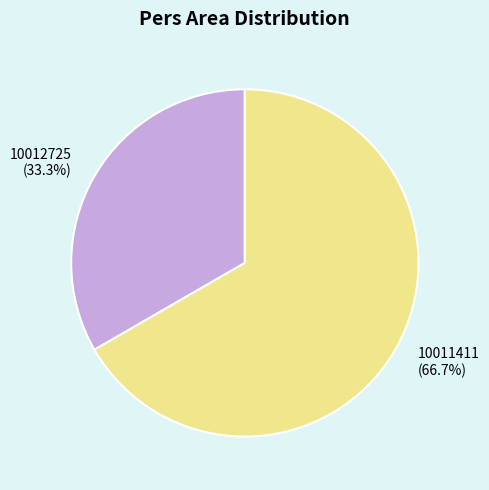

To the nearest percent, what is the combined percentage of 10012725 and 10011411?

100%